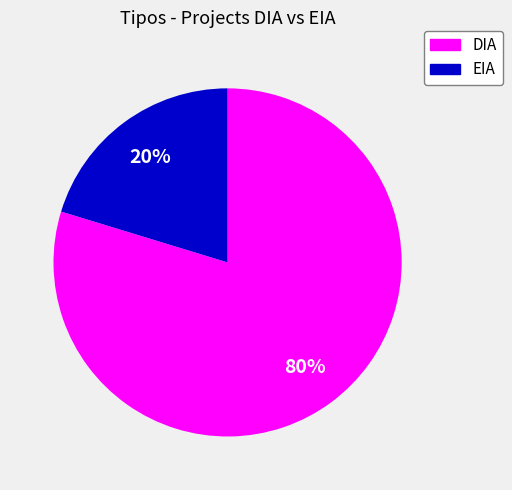

The DIA slice represents 65% of the pie. True or false?

False